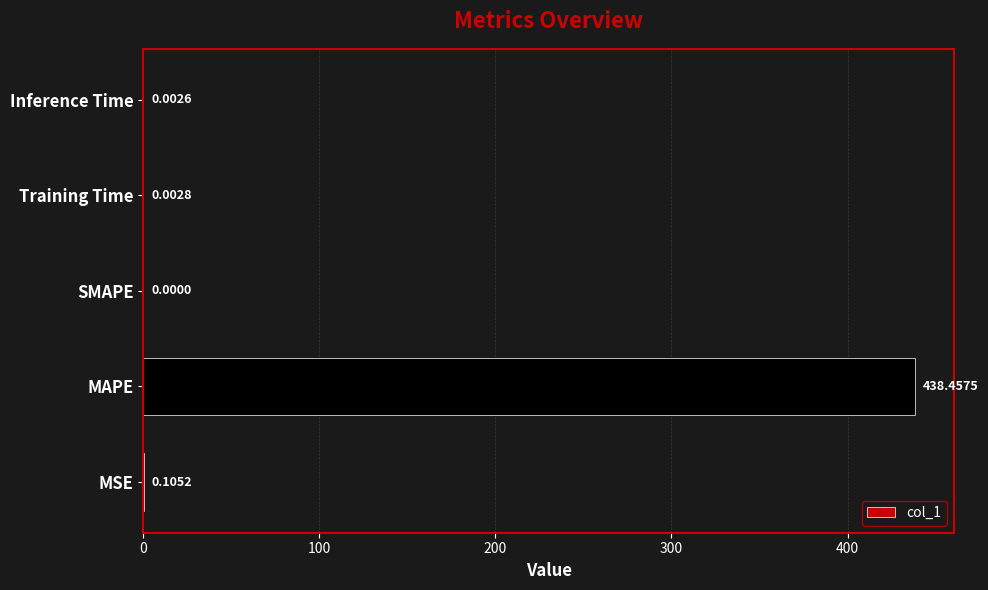

Are the bars grouped side by side (vs. stacked)?

No